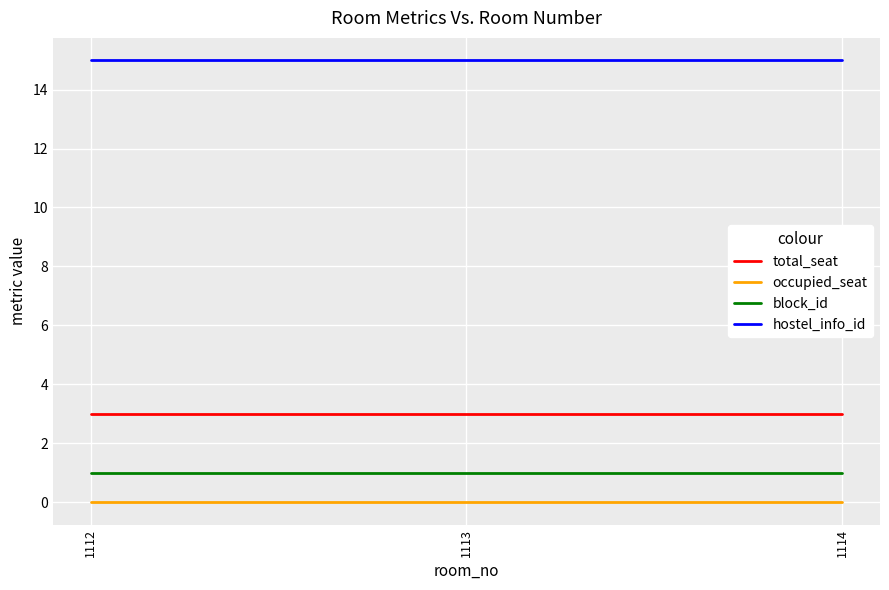

Is this an area chart (filled region under the line)?

No